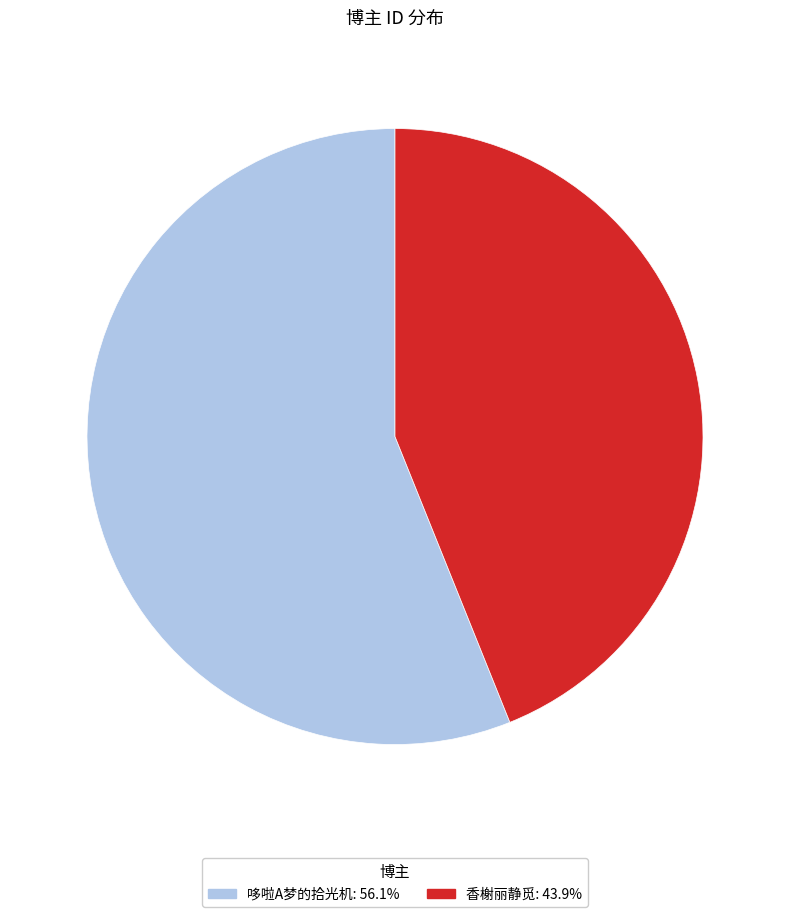

How many slices are in this pie chart?

2